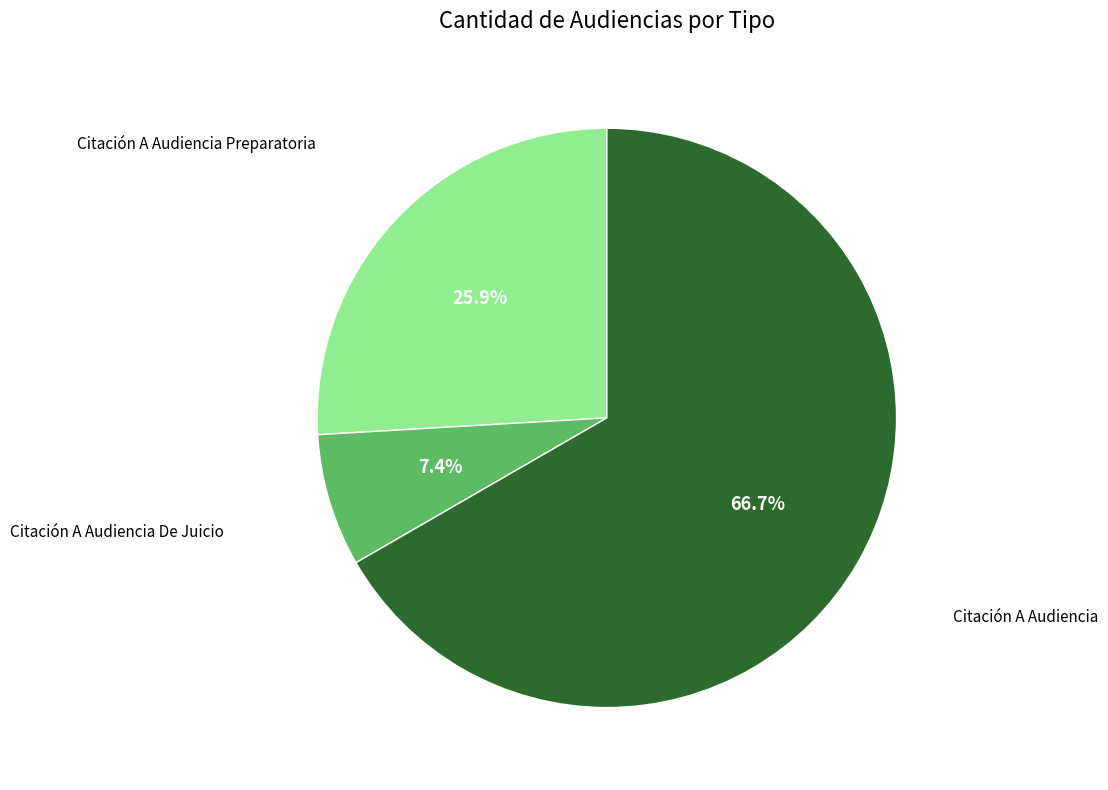

What percentage is the Citación A Audiencia slice, to the nearest percent?

67%